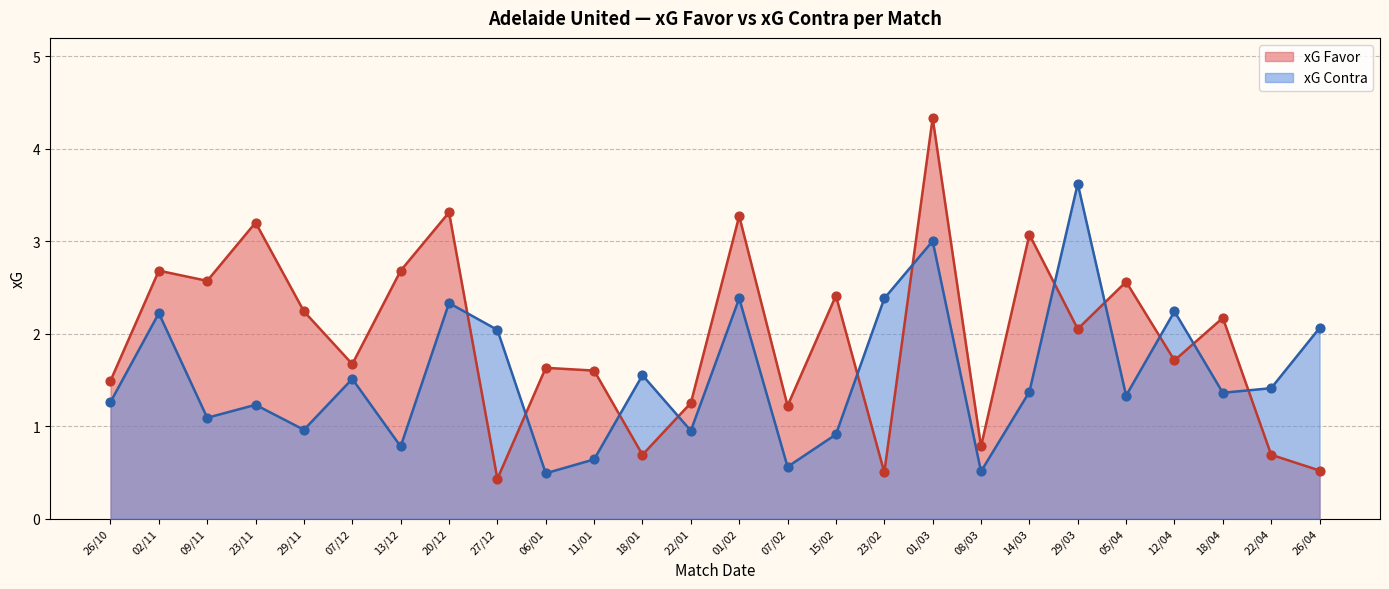

Is the value of xG Contra at 18/01 greater than the value of xG Favor at 12/04?

No